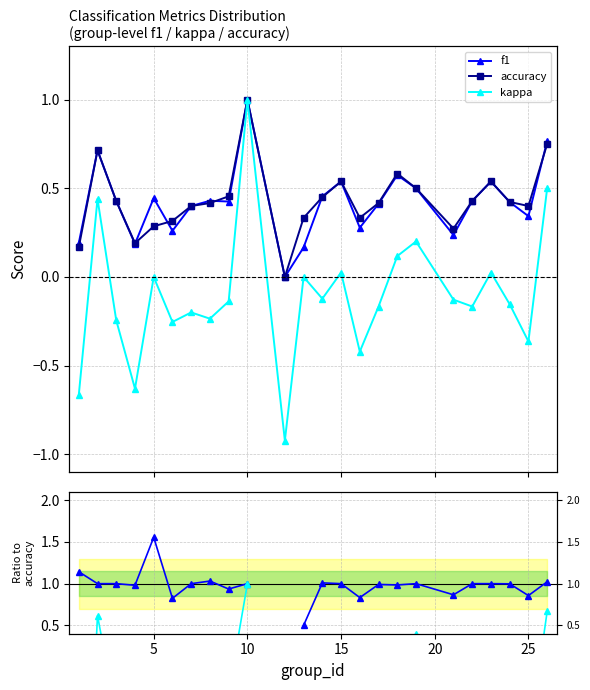

How many interior local peaks does the f1/accuracy series have?

5